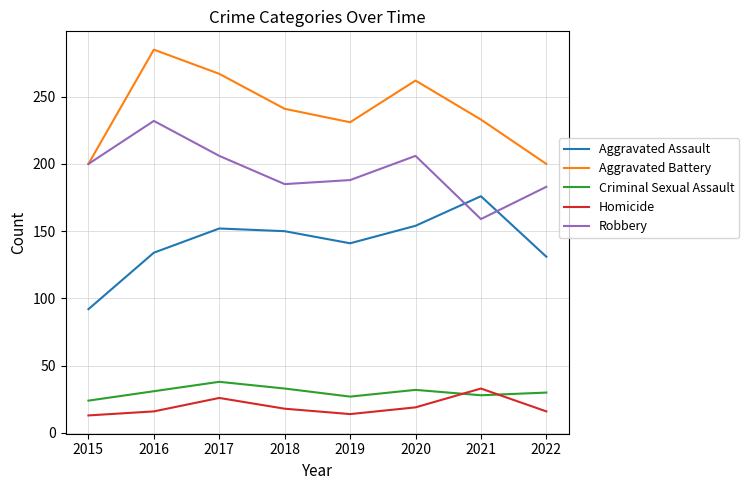

True or false: Homicide and Aggravated Battery cross at least once.

False